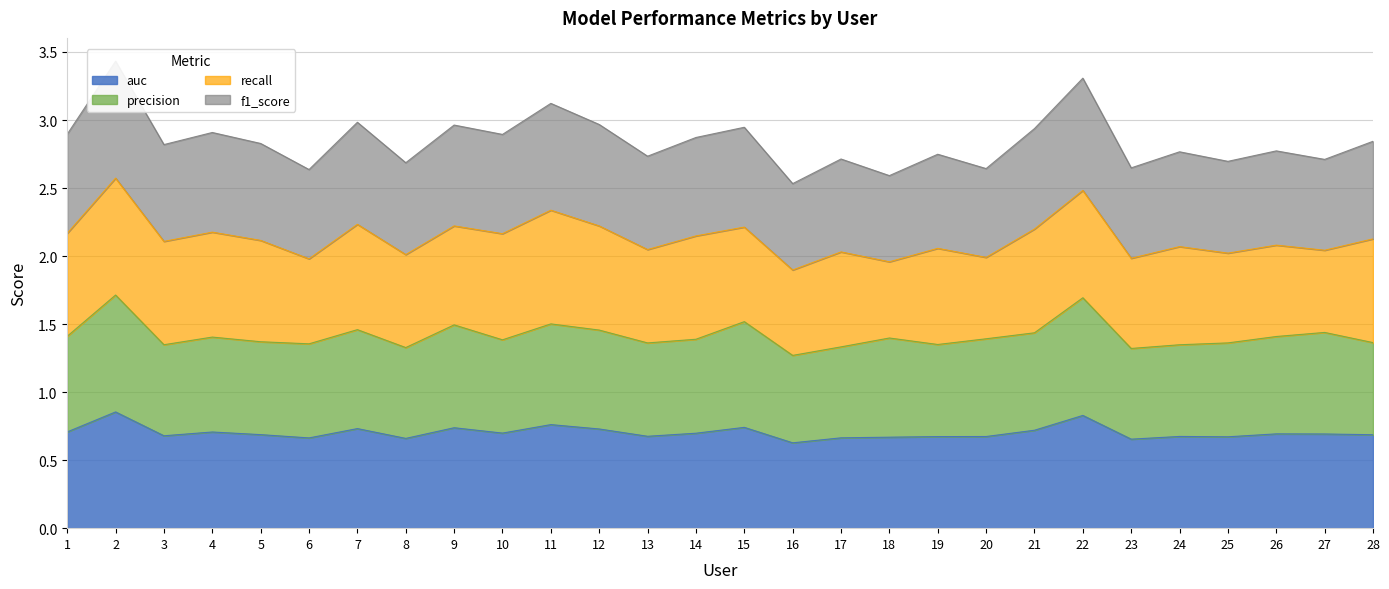

In f1_score, how many points are higher than both neighbors (excluding endpoints)?

11